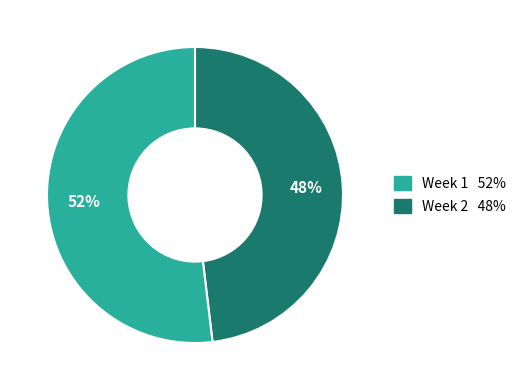

Is it true that Week 2 is 64% of the pie?

False